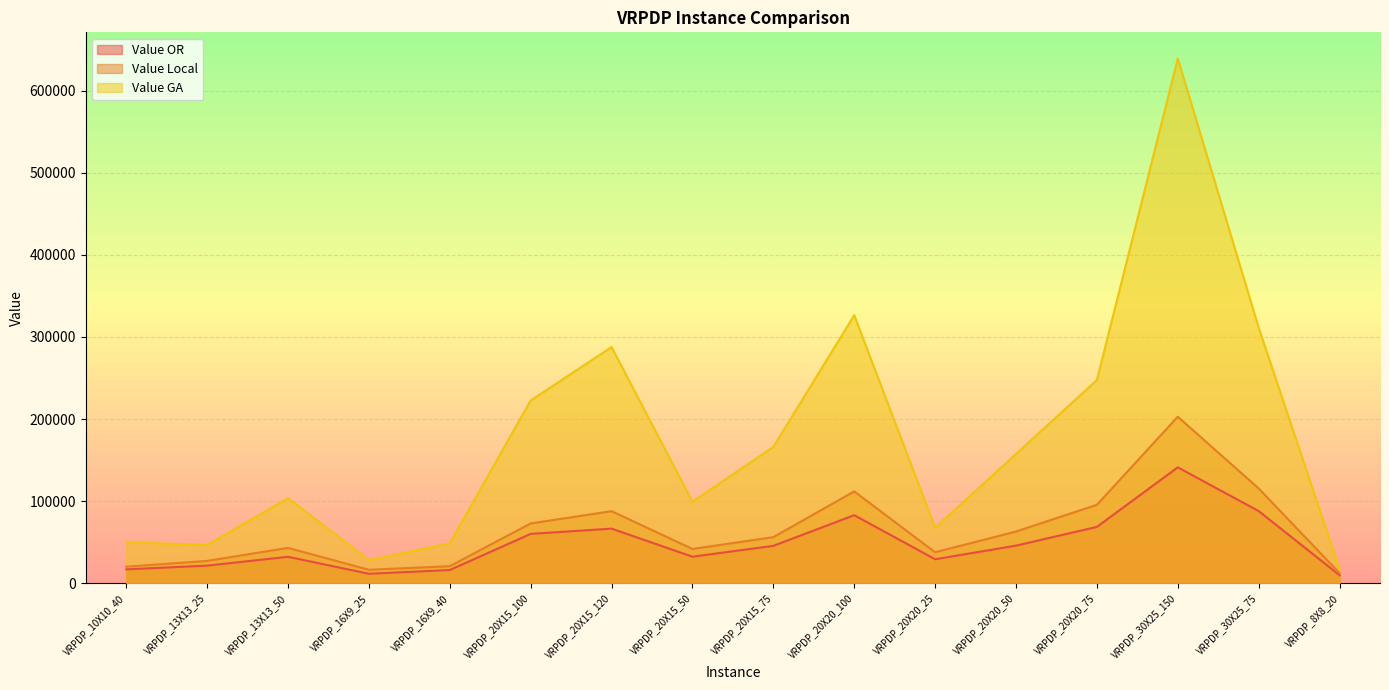

Which series has the largest total across all categories?

Value GA